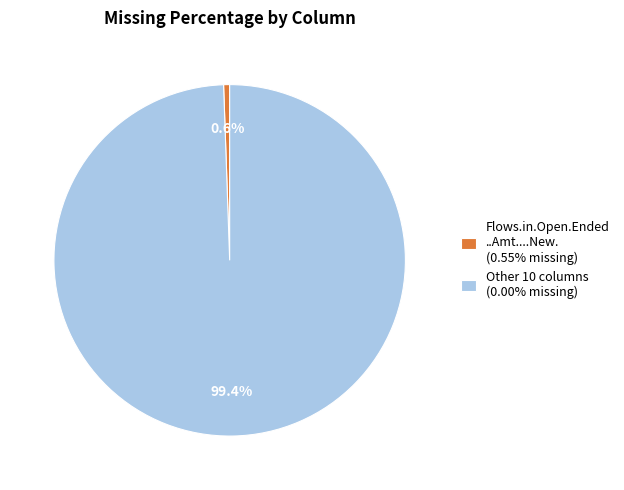

To the nearest percent, what is the difference between the largest and smallest slice percentages?

99%